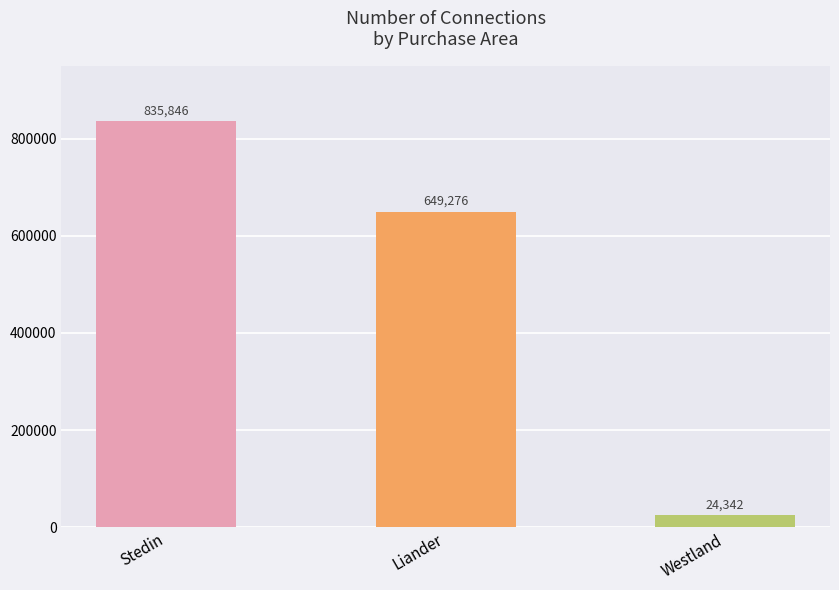

How many data points does each series have?

3